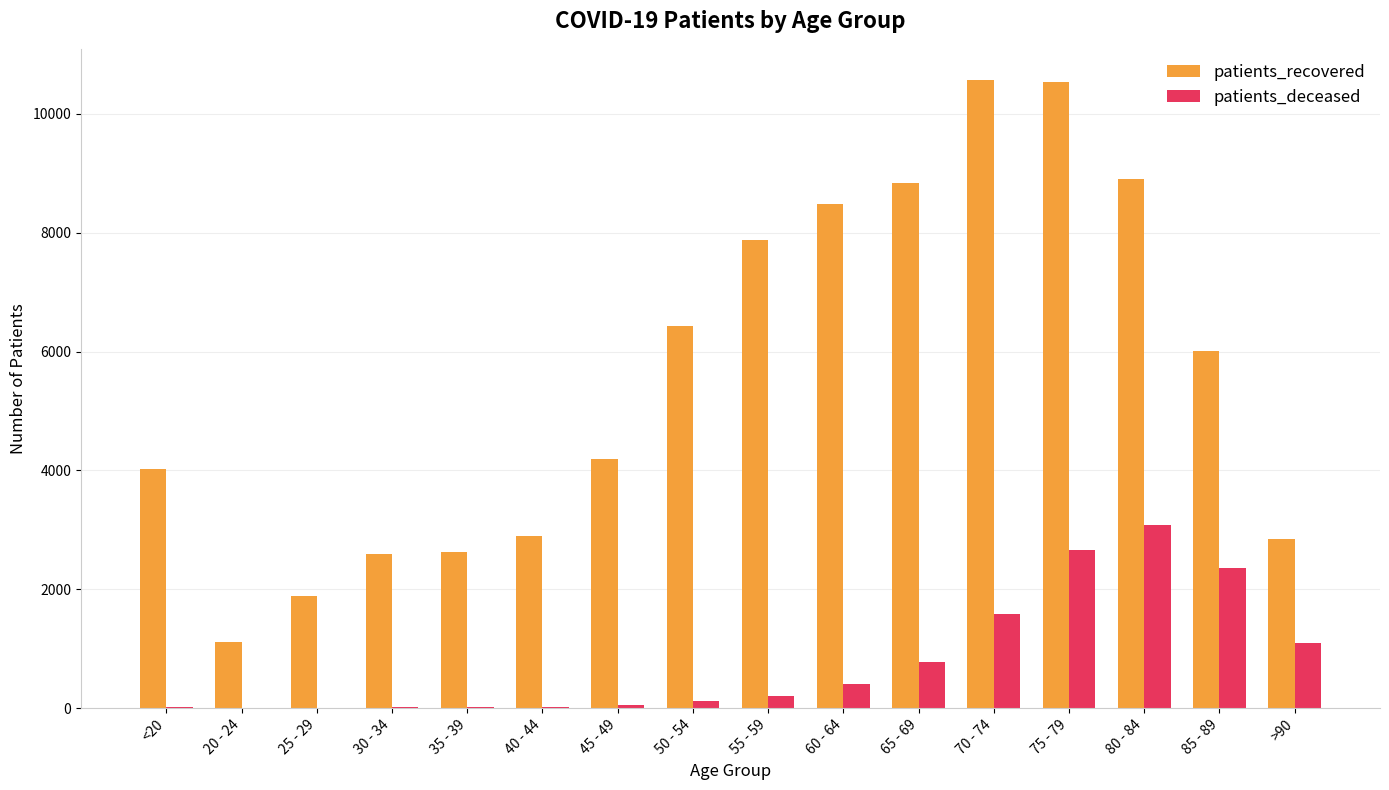

What is the greatest value displayed?

10564